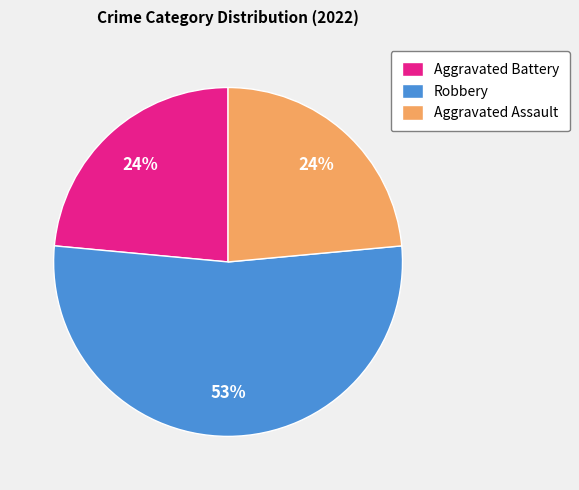

Between Robbery and Aggravated Battery, which is larger?

Robbery